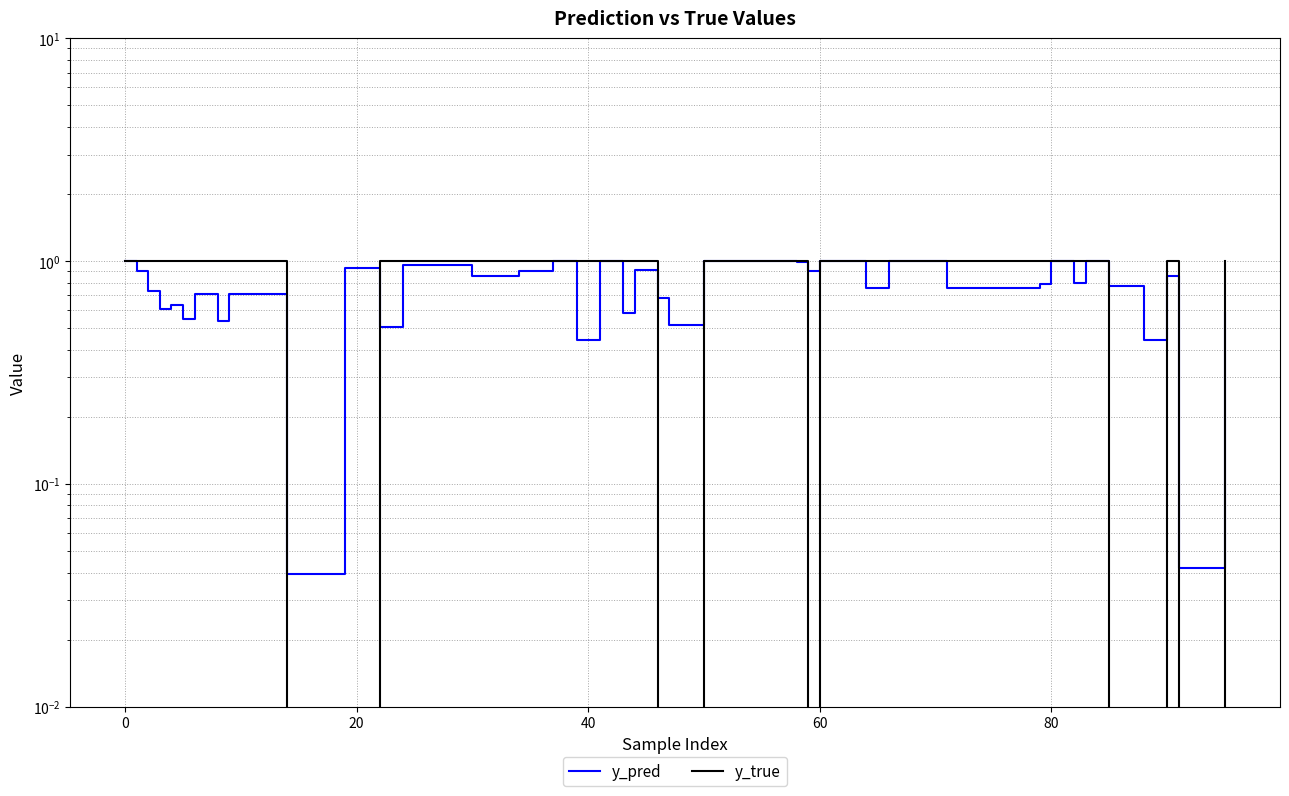

Which series ends up on top after the final intersection of y_pred and y_true?

y_true